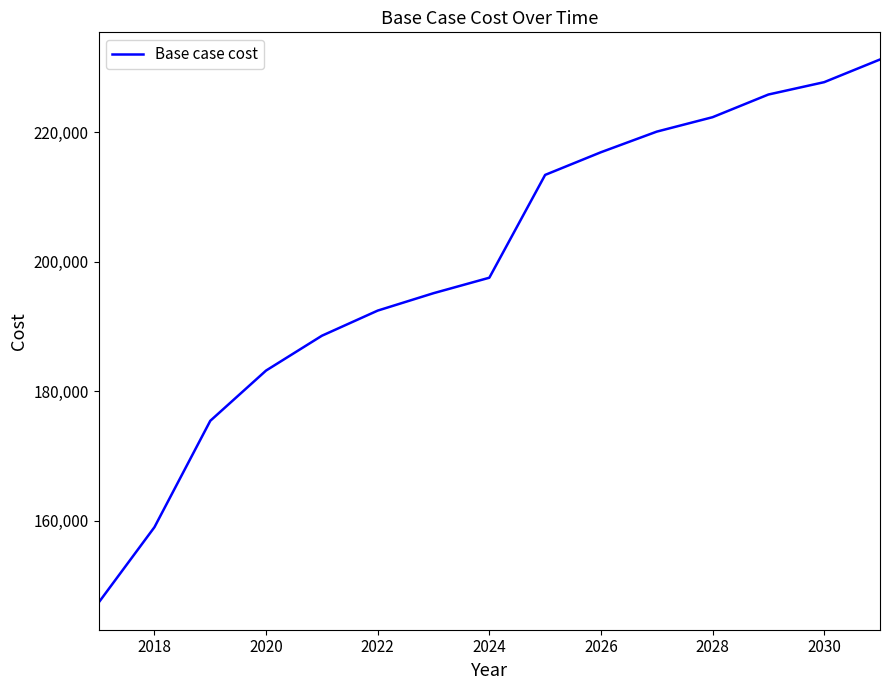

What is the sum of all values?

2996390.1